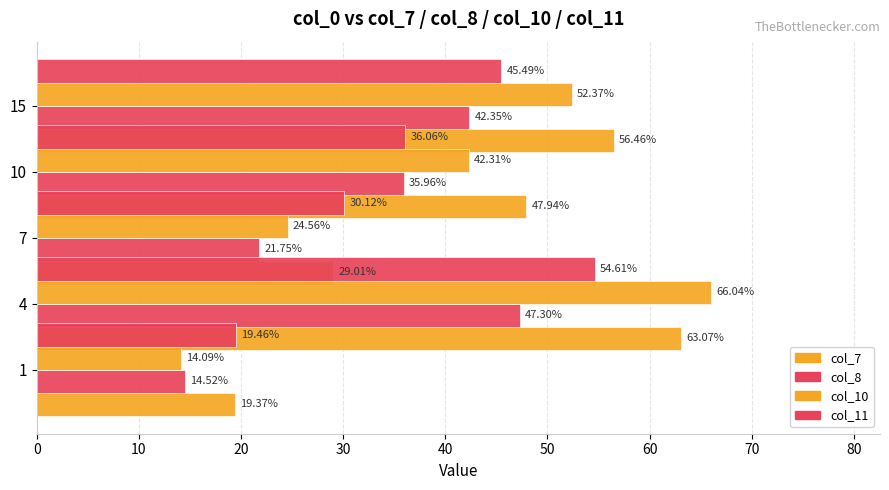

What is the difference between the maximum and minimum values in the col_7 series?

43.7